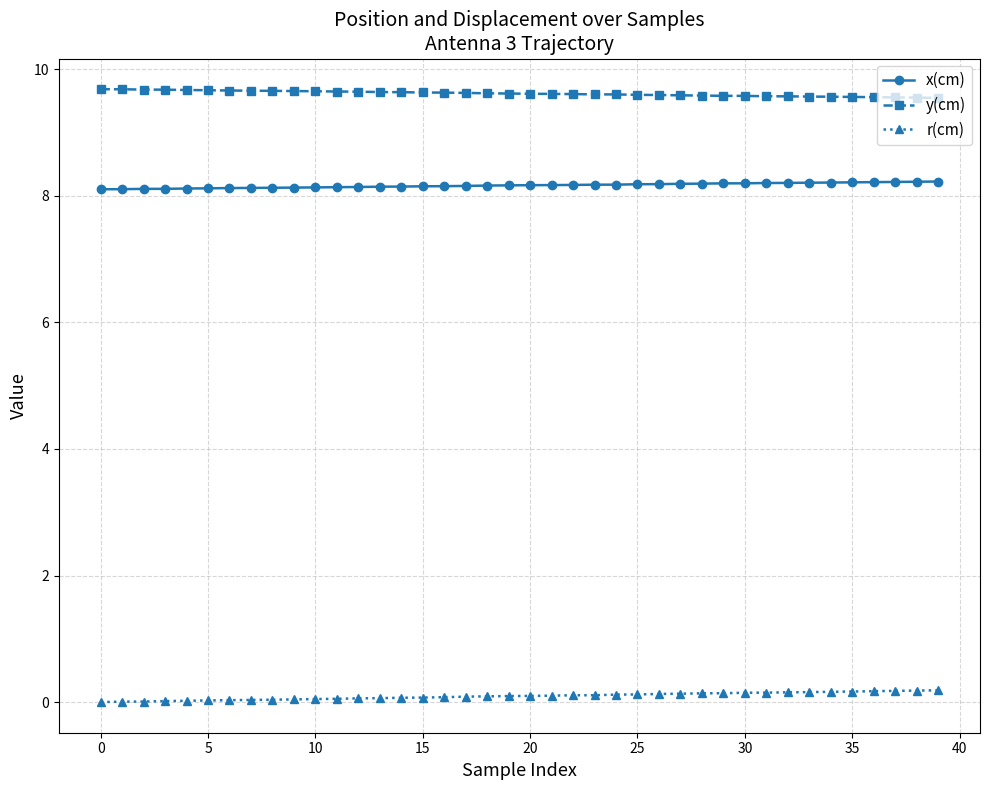

What is the highest value of the y(cm) series?

9.7